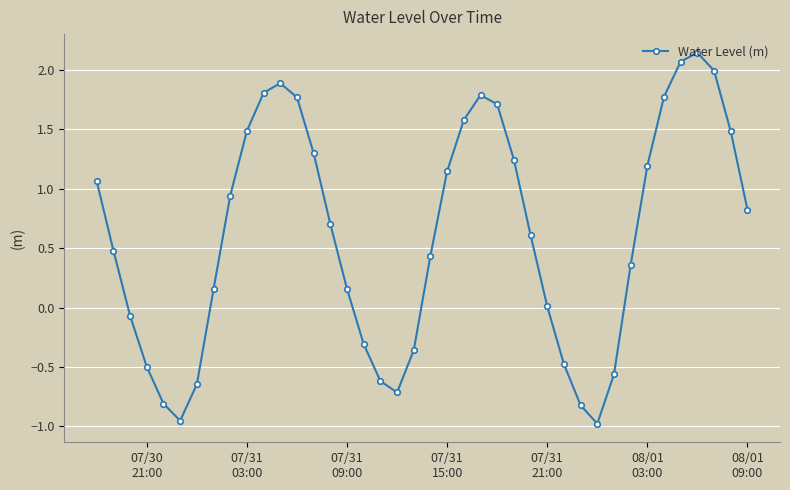

What is the sum of all values?

24.3